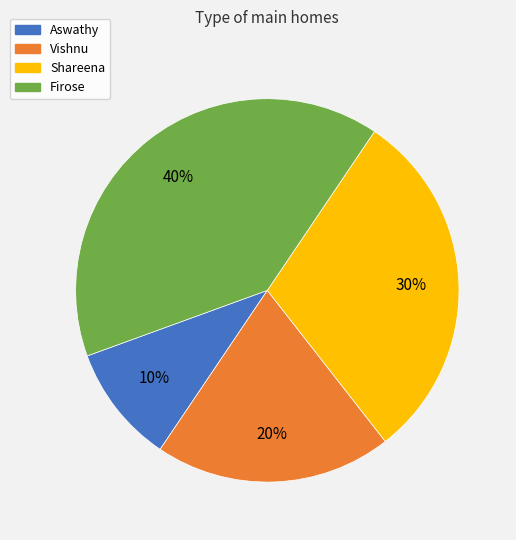

Which category has the smallest portion of the pie?

Aswathy